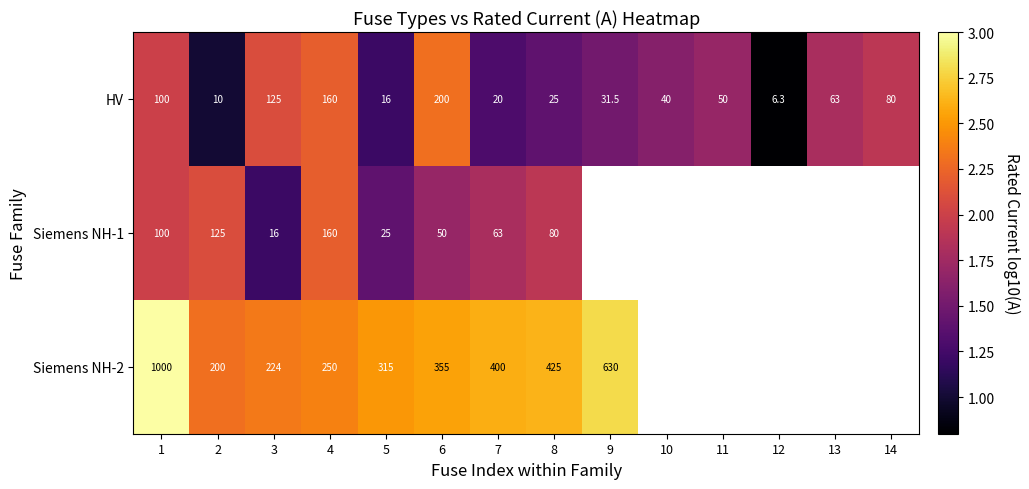

What is the difference between the highest and lowest values at 3?

208.0